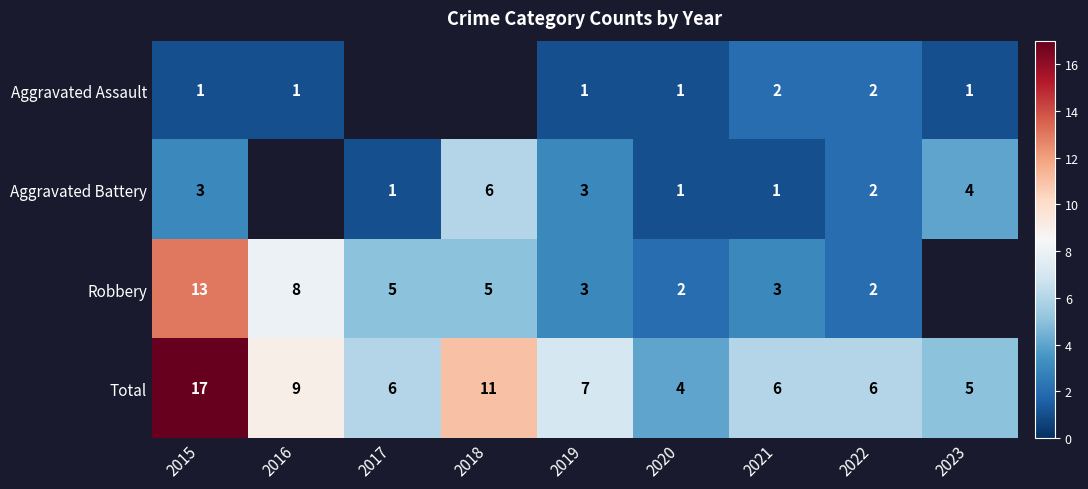

Is the value of Aggravated Battery at 2017 greater than the value of Robbery at 2019?

No